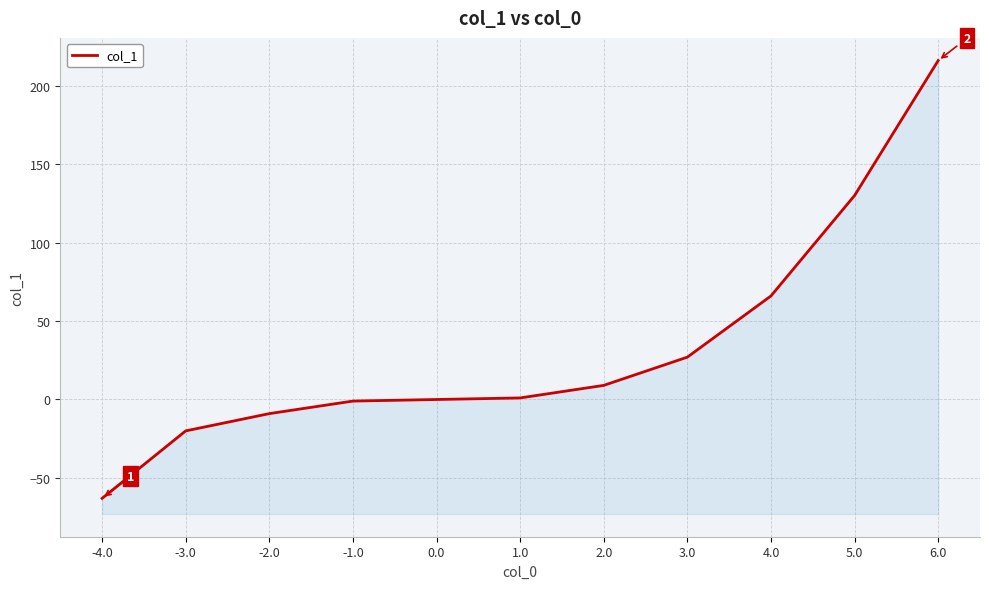

List the labels in order of value, largest first.

6.0, 5.0, 4.0, 3.0, 2.0, 1.0, 0.0, -1.0, -2.0, -3.0, -4.0